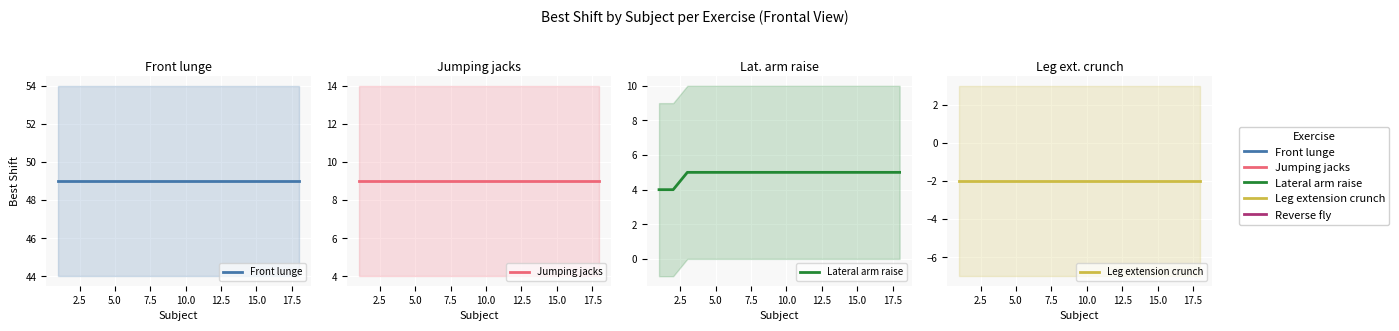

What is the value of the Front lunge point at the 18th from the left?

49